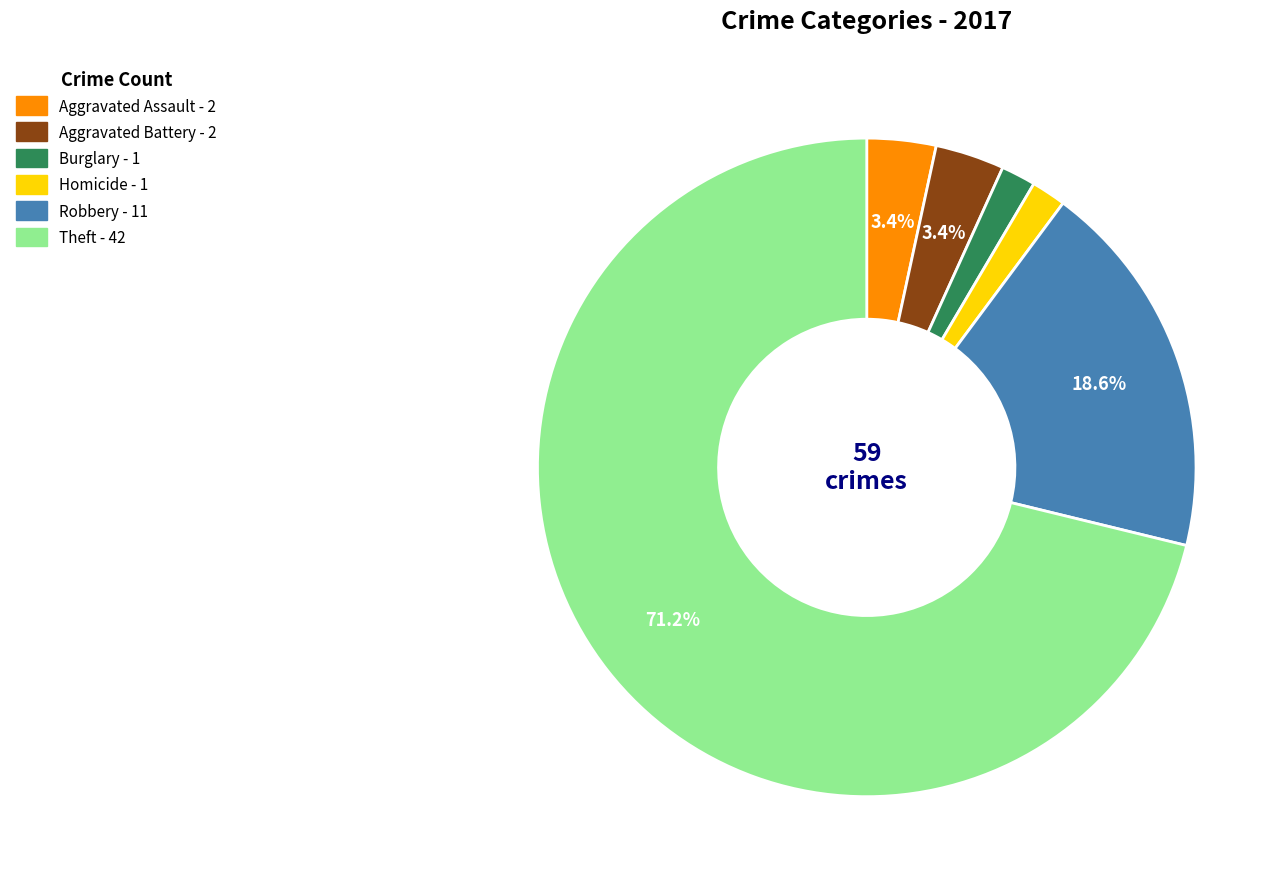

Is there a majority slice in this chart?

Yes